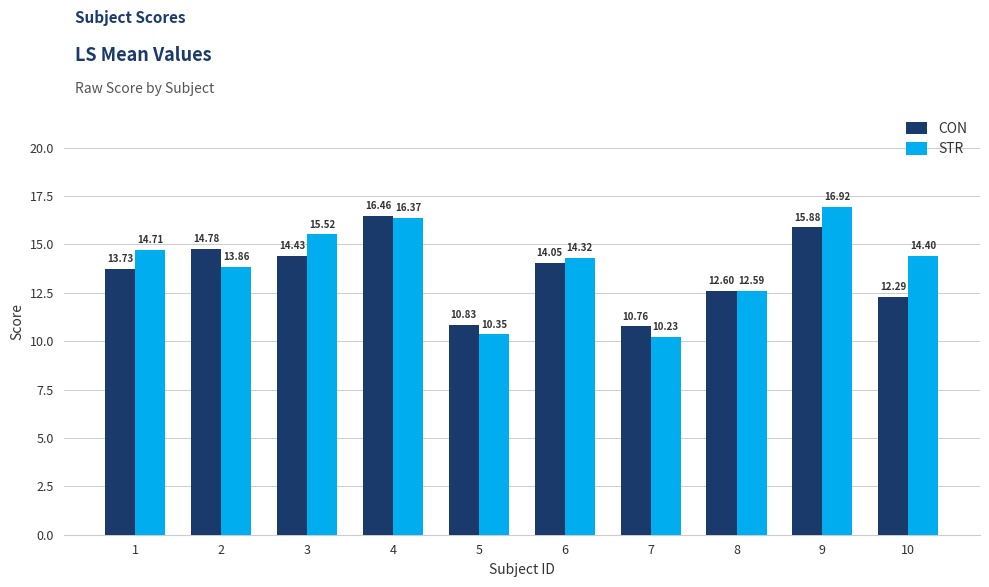

Is the value of CON at 7 greater than the value of STR at 5?

Yes